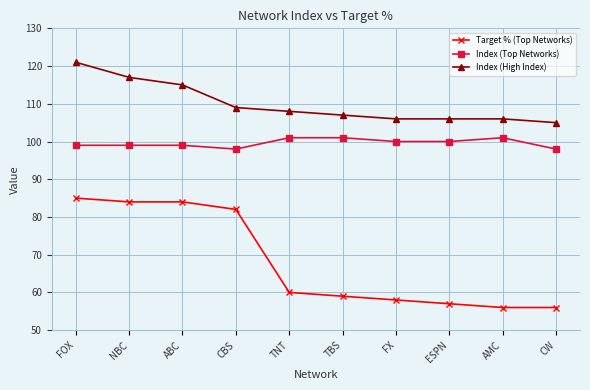

Is it true that Index (Top Networks) equals 101 at AMC?

True